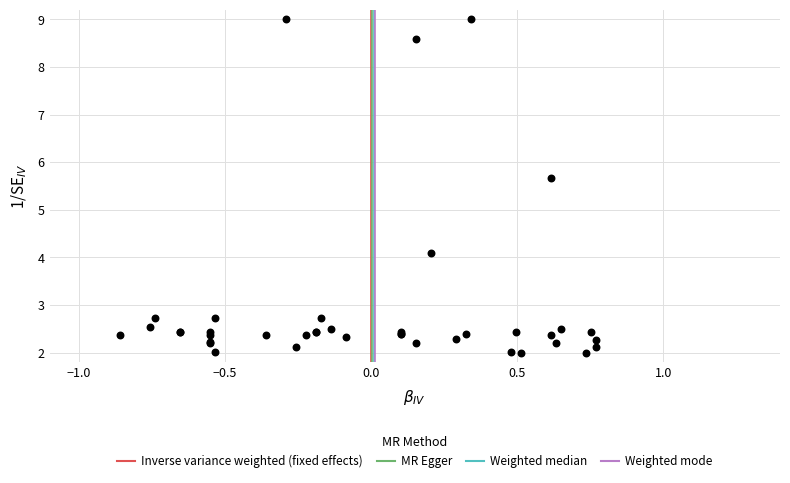

What Y value in the scatter plot is closest to 5?

5.7